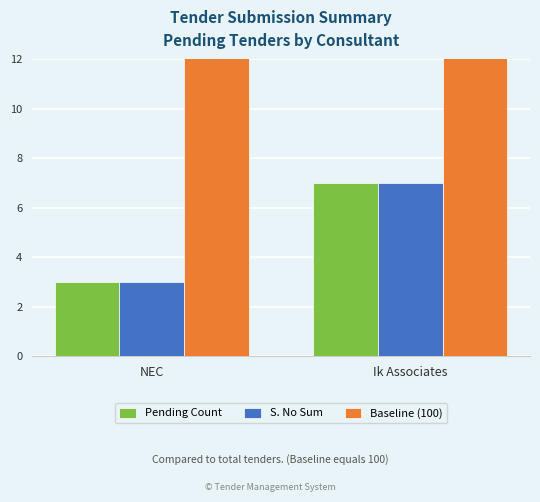

Is it true that S. No Sum equals 3 at NEC?

True